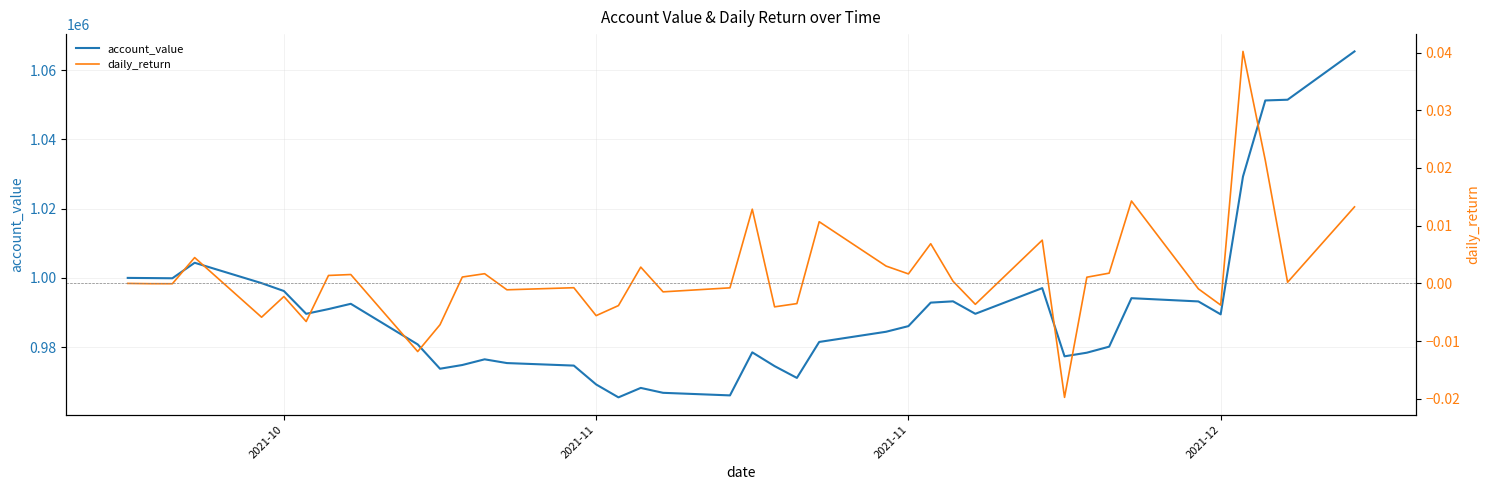

Which series has the largest total across all categories?

account_value